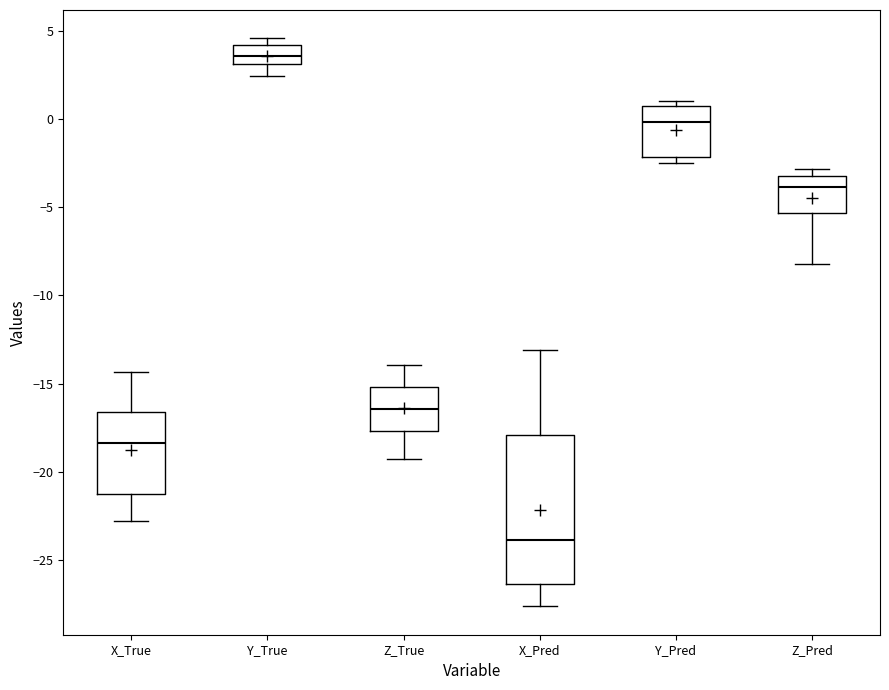

Reading left to right, read every box against the y-axis: the position of its median line, the range the box covers, and the ends of its whiskers. The values are not printed on the chart, so give them approximately, as read against the axis.

X_True: median -18.5, box -21.5 to -16.5, whiskers -23.0 to -14.5
Y_True: median 3.5, box 3.0 to 4.0, whiskers 2.5 to 4.5
Z_True: median -16.5, box -17.5 to -15.0, whiskers -19.5 to -14.0
X_Pred: median -24.0, box -26.5 to -18.0, whiskers -27.5 to -13.0
Y_Pred: median 0.0, box -2.0 to 0.5, whiskers -2.5 to 1.0
Z_Pred: median -4.0, box -5.5 to -3.0, whiskers -8.0 to -3.0 (just above the box's upper edge)